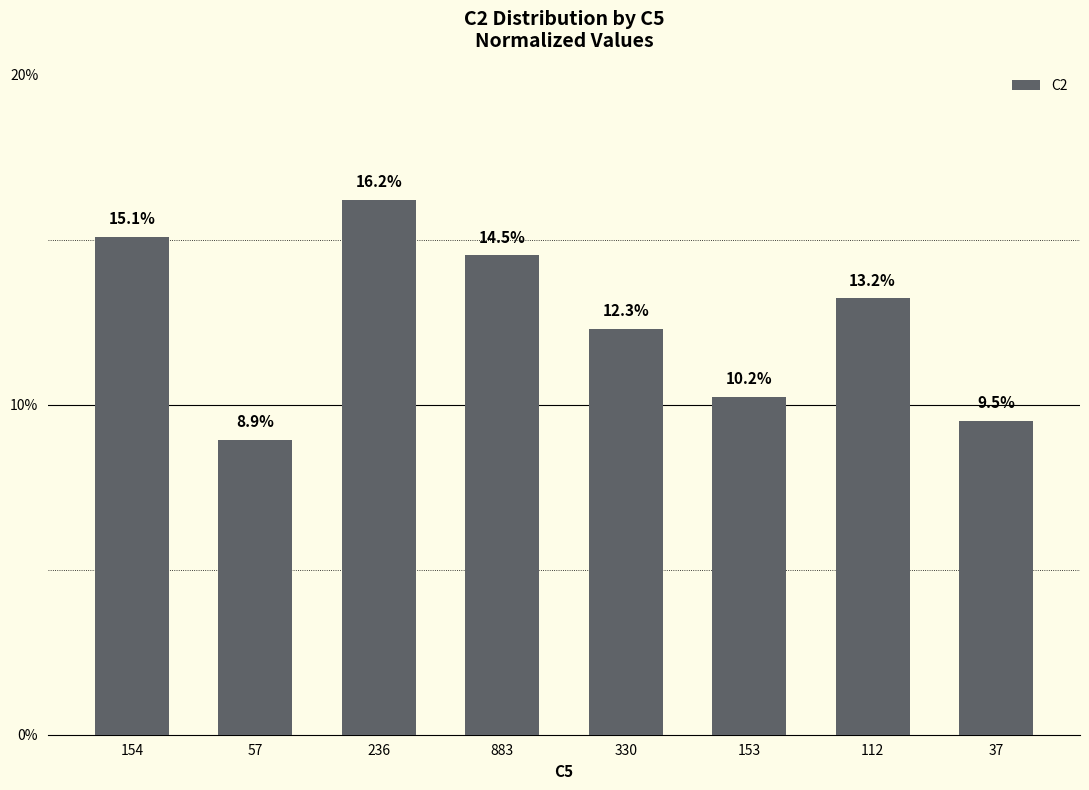

At which category does the chart reach its peak across all series?

236